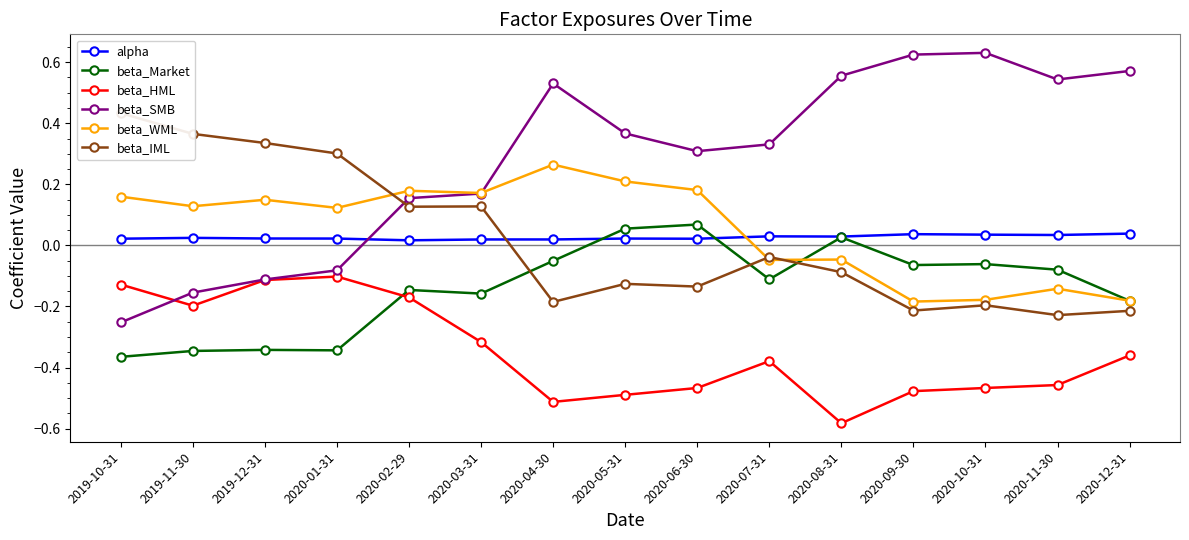

Which series ends up on top after the final intersection of beta_HML and beta_Market?

beta_Market